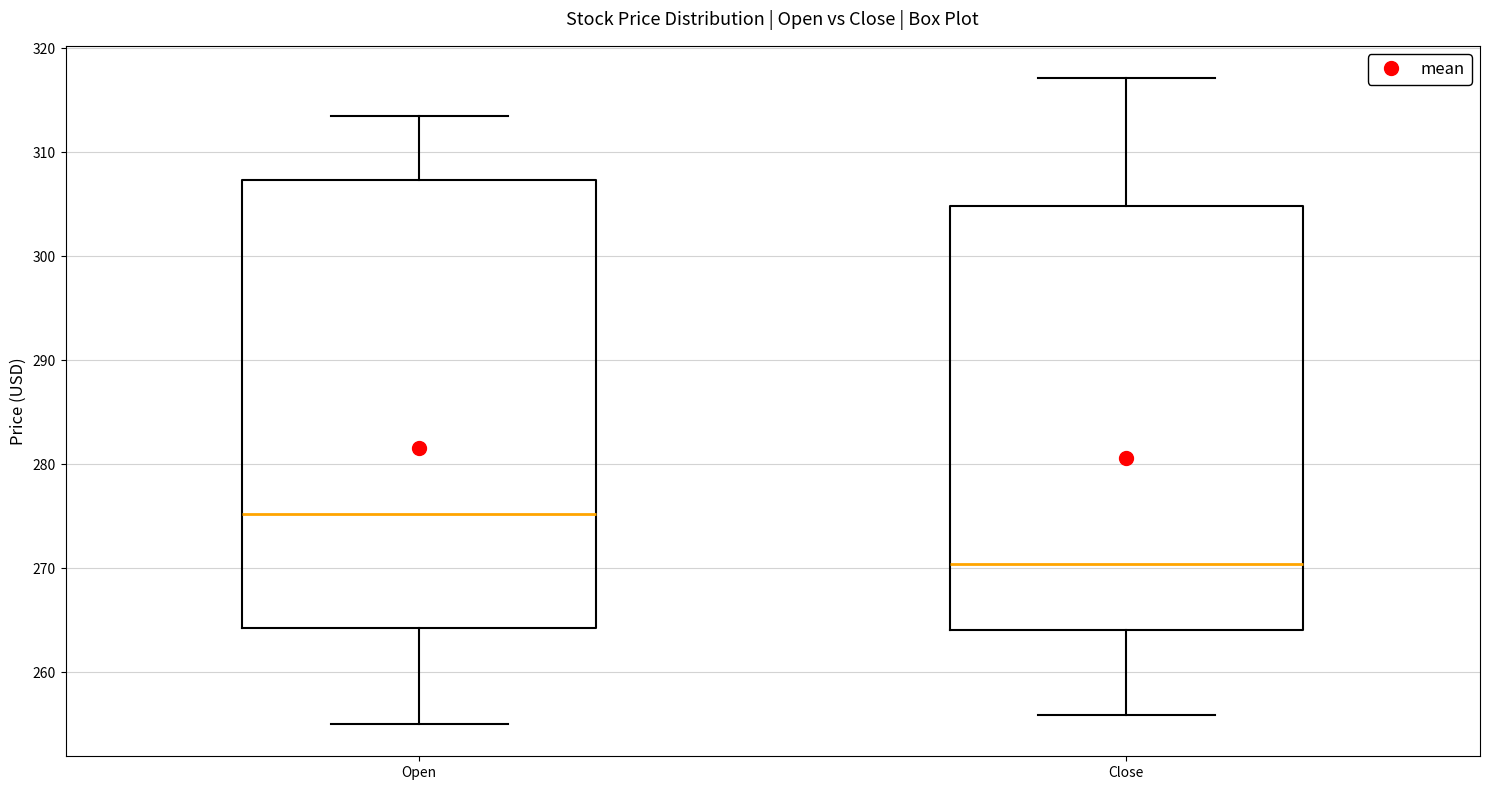

Which box has the highest median line?

Open